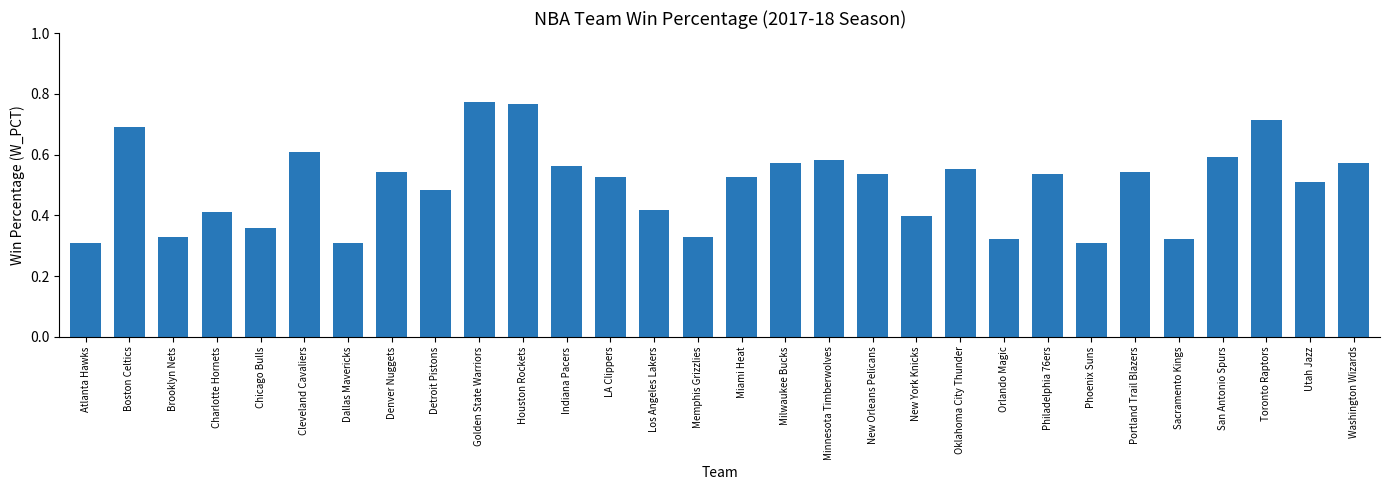

What is the sum of all values?

15.0